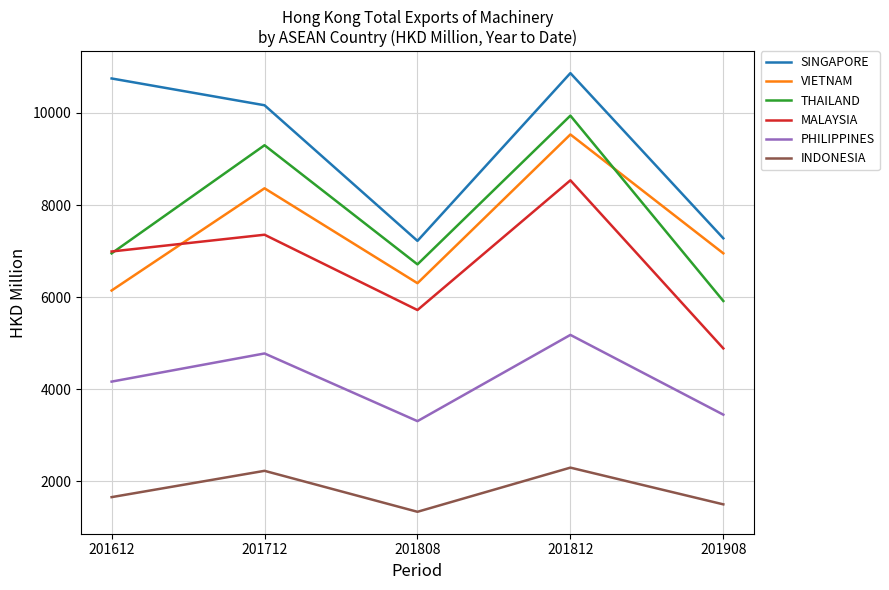

At how many categories does at least one series exceed 8563?

3